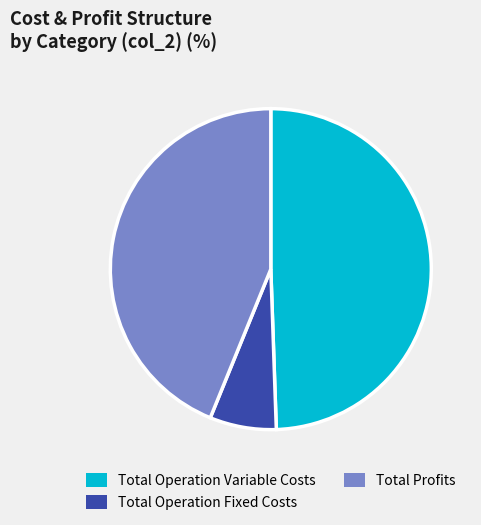

Between Total Operation Fixed Costs and Total Operation Variable Costs, which is larger?

Total Operation Variable Costs